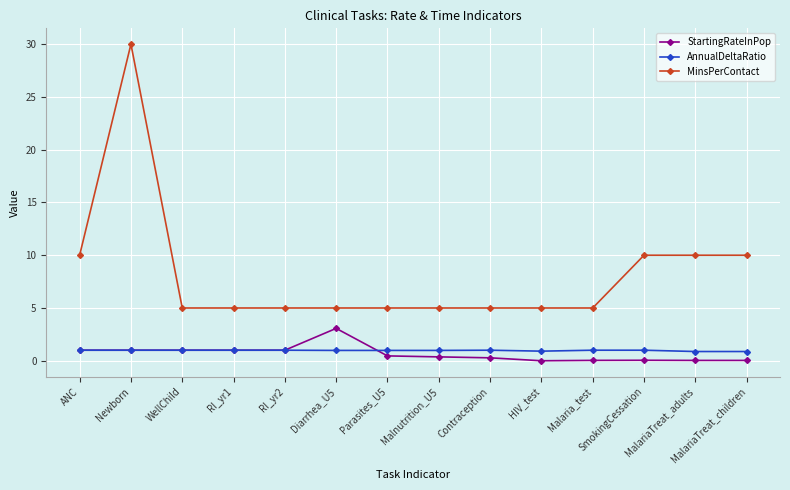

What position from the right is RI_yr2?

10